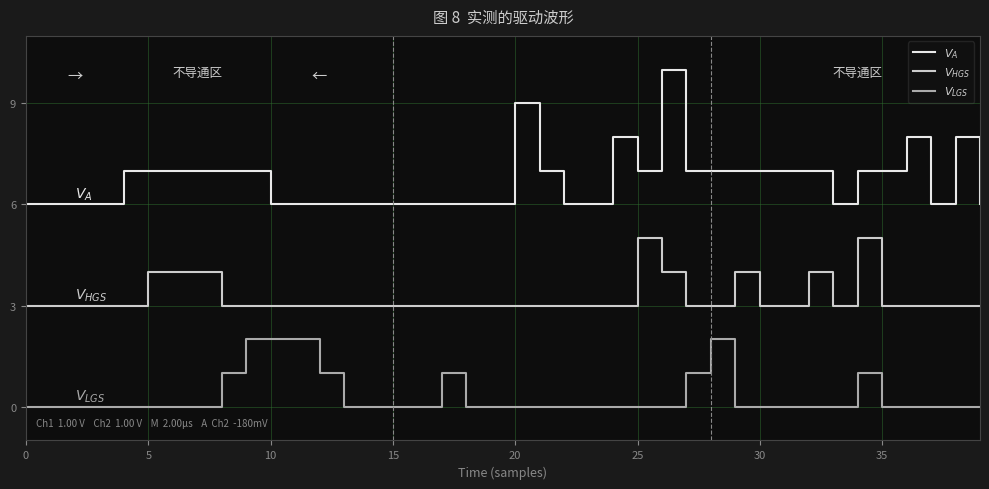

What is the maximum value shown in the chart?

10